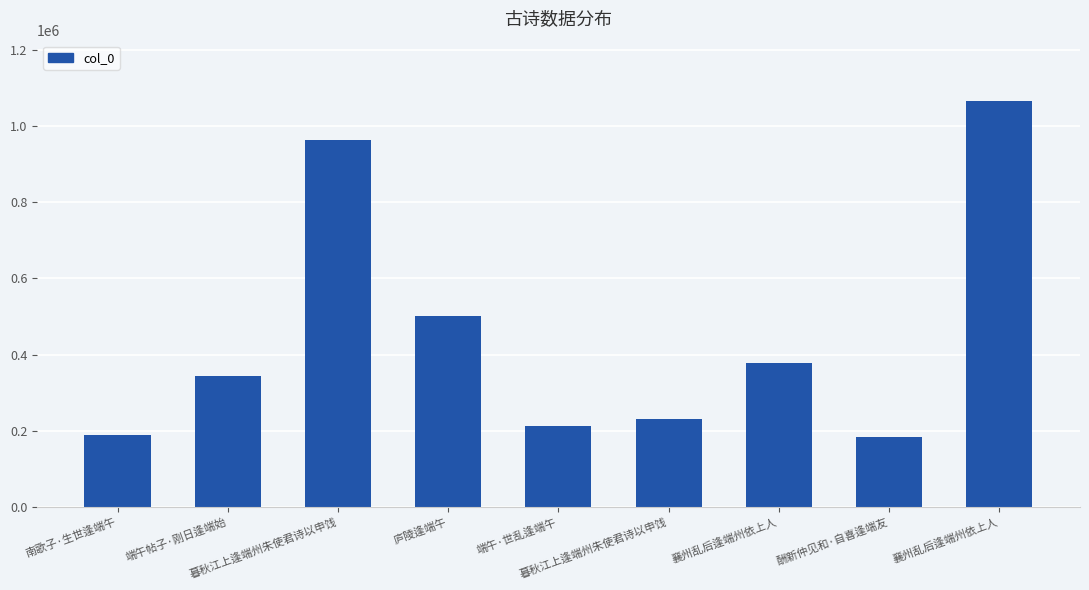

How many data points are less than 342498?

4